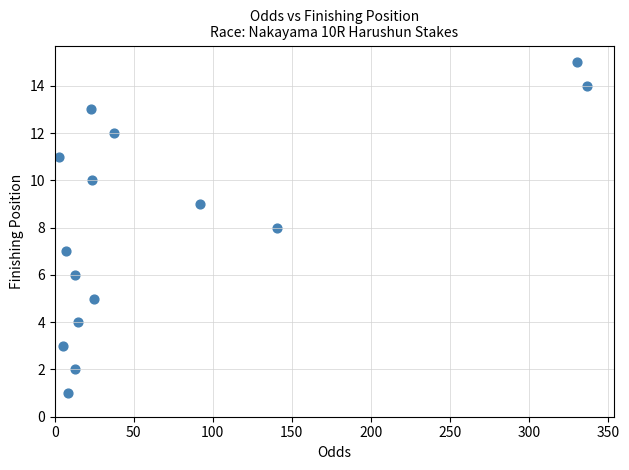

What is the range of Y values (max minus min)?

14